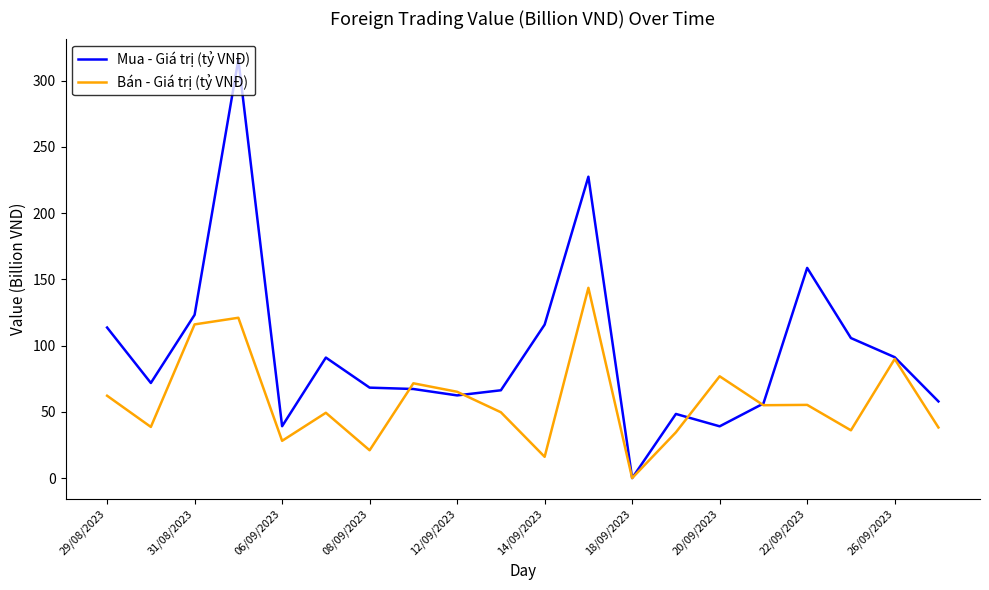

How many lines are shown in the chart?

2